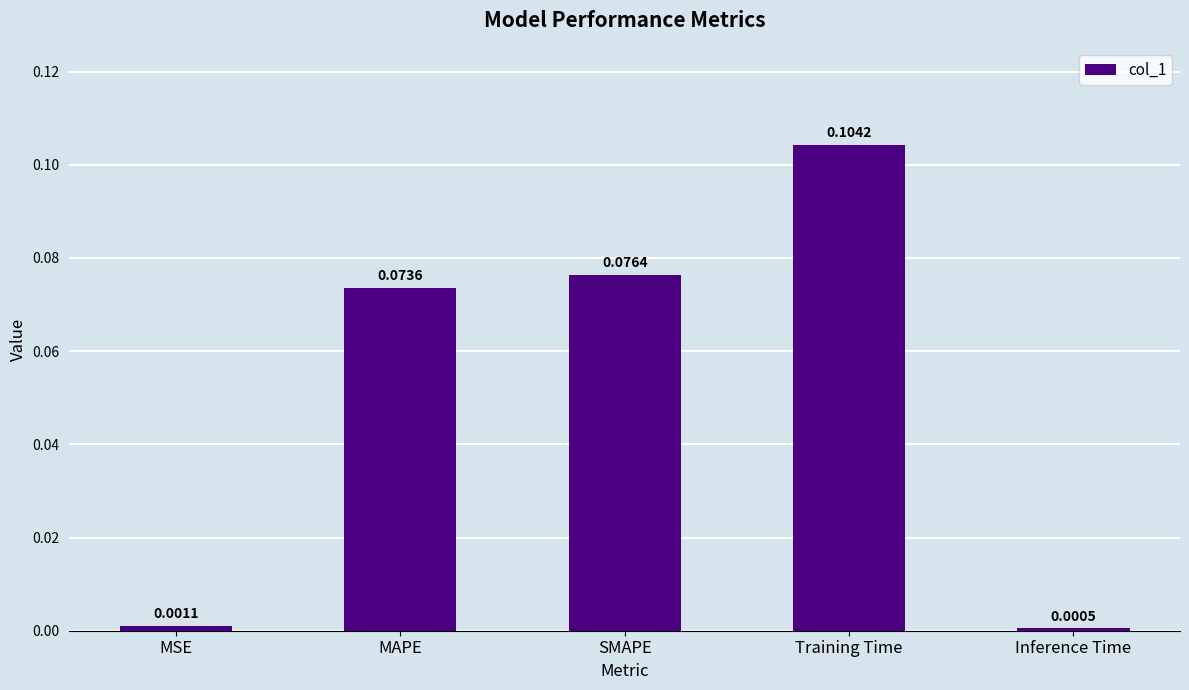

Which has a higher value, Inference Time or MAPE?

MAPE